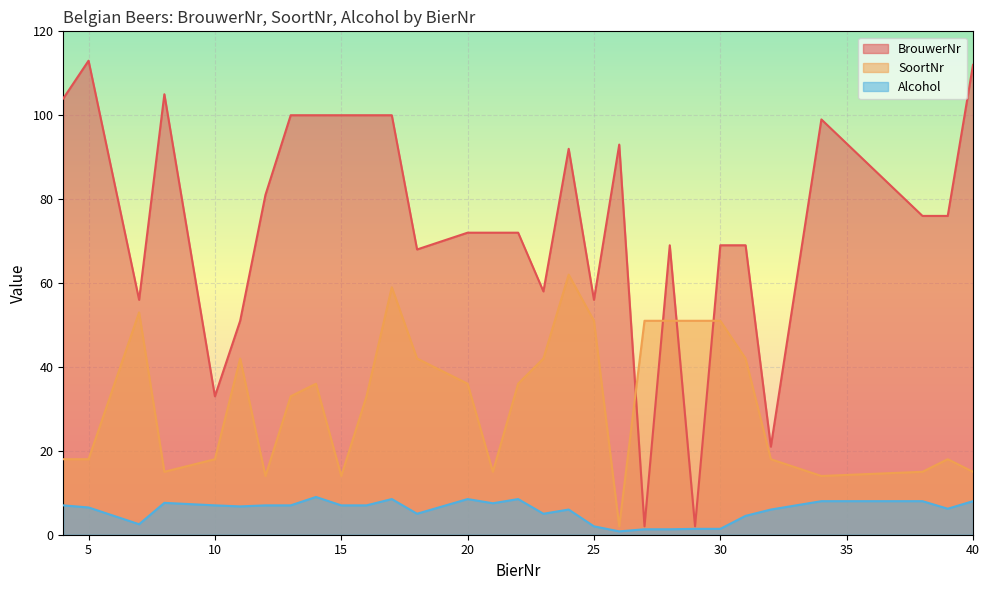

True or false: BrouwerNr has more than 0 interior local peaks.

True